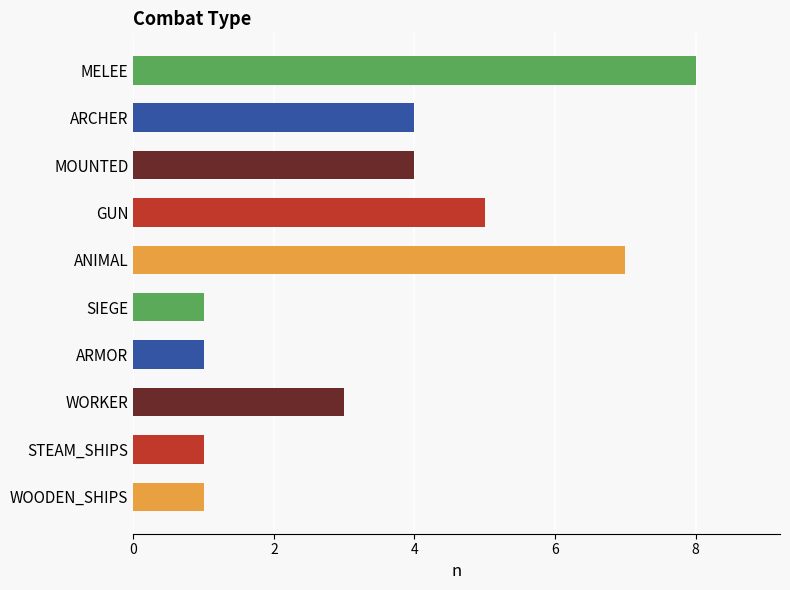

What is the change in value from MOUNTED to WOODEN_SHIPS?

-3